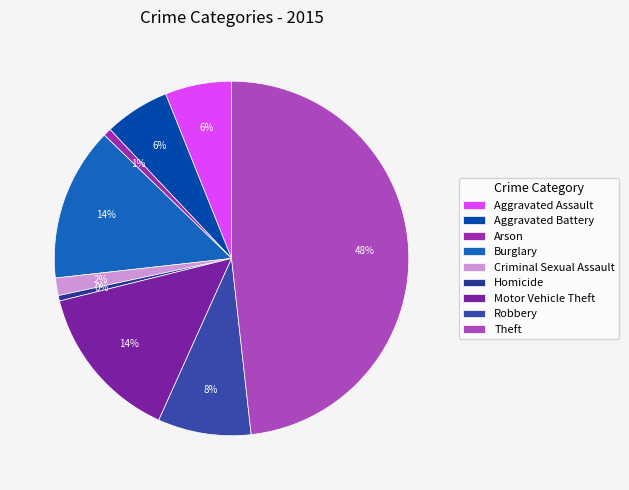

How many segments does this pie chart have?

9